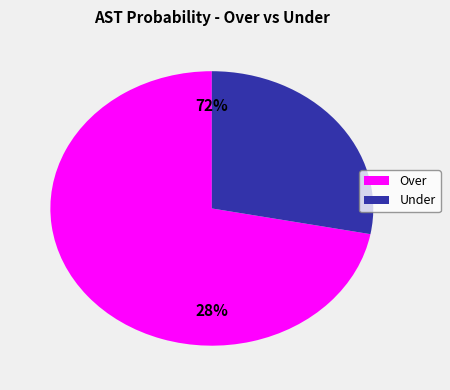

Does 9 account for over 50% of the chart?

No